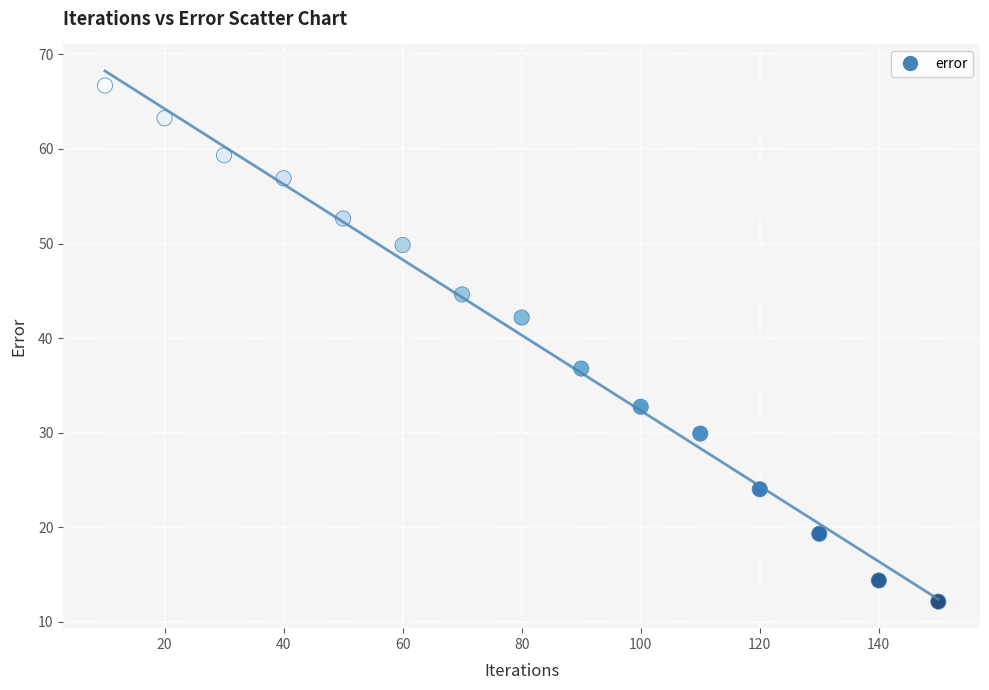

What Y value in the scatter plot is closest to 39?

36.8